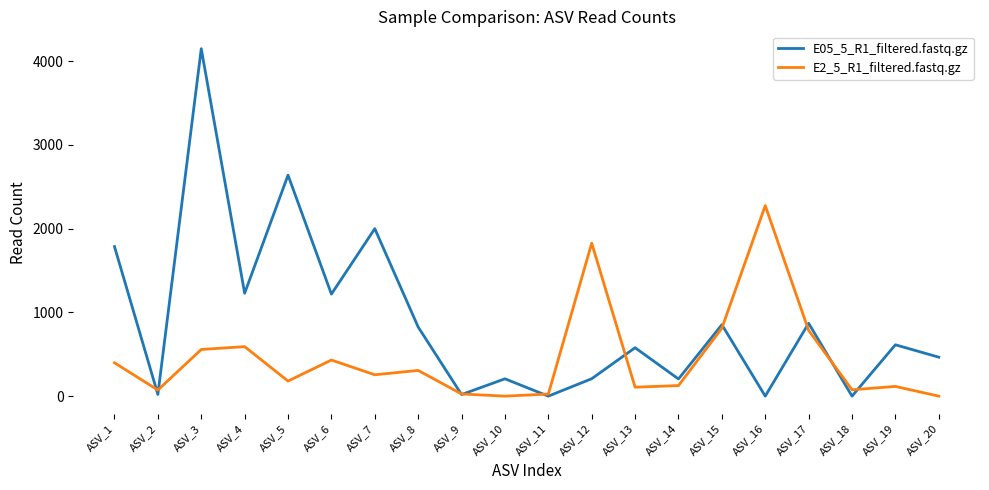

Which series has the largest total across all categories?

E05_5_R1_filtered.fastq.gz